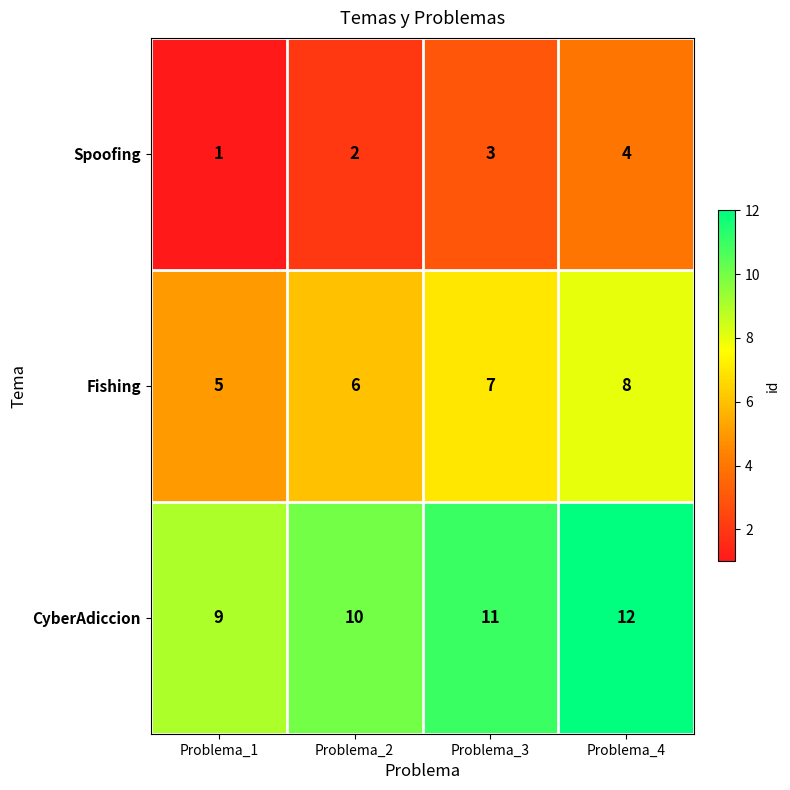

Which label corresponds to the largest value in the chart?

Problema_4